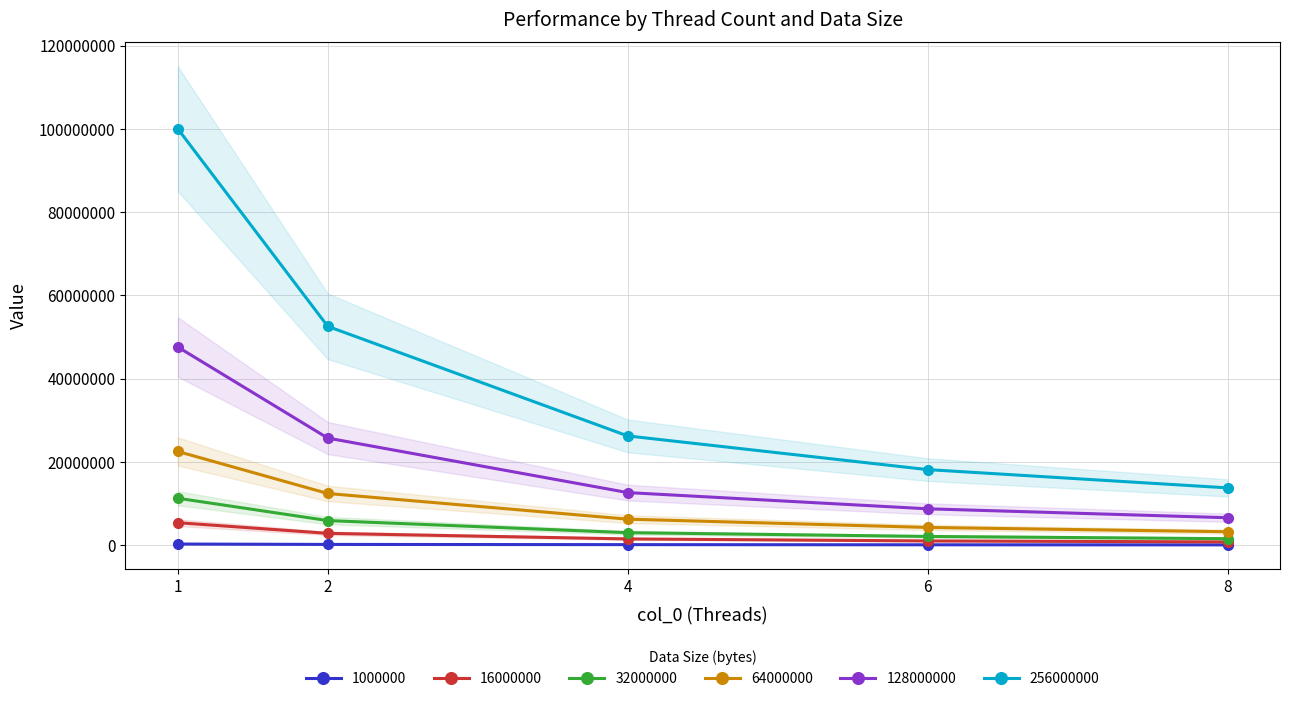

Count the number of categories in the chart.

5